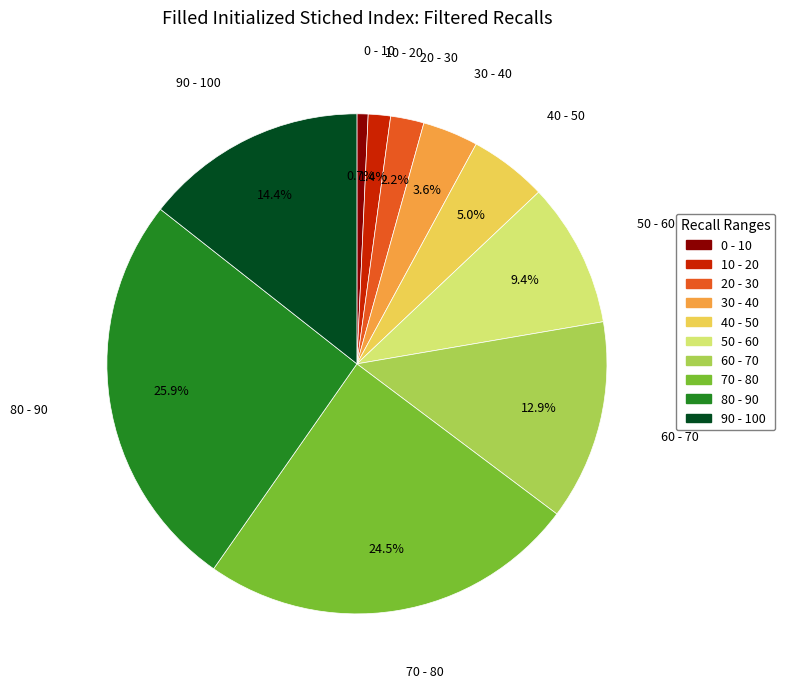

Rank the categories by value from lowest to highest.

0 - 10, 10 - 20, 20 - 30, 30 - 40, 40 - 50, 50 - 60, 60 - 70, 90 - 100, 70 - 80, 80 - 90